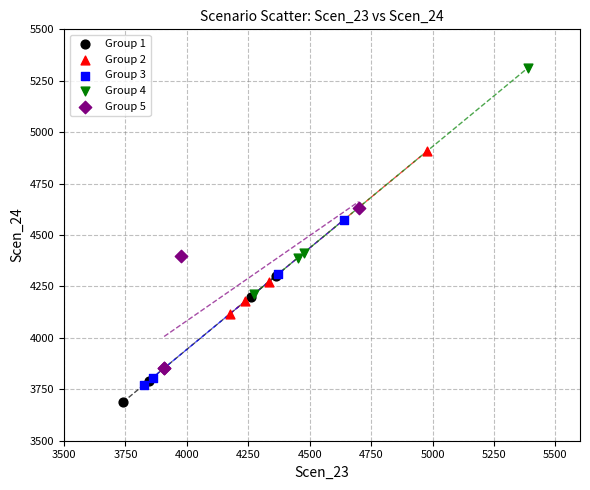

Which series has the widest spread of Y values?

Group 4